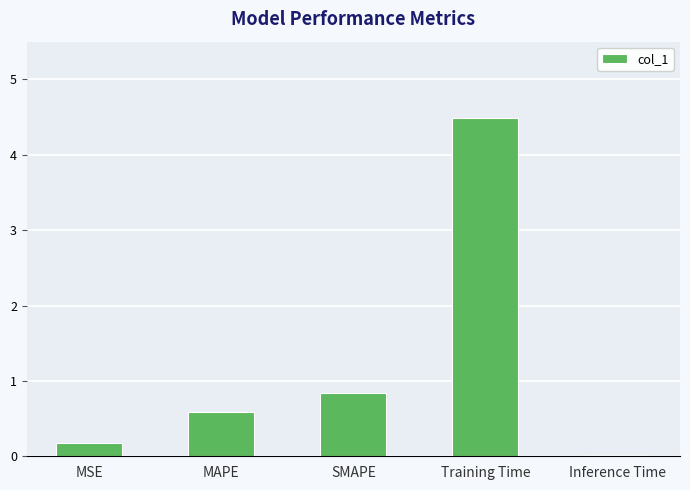

Rank the categories by value from lowest to highest.

Inference Time, MSE, MAPE, SMAPE, Training Time